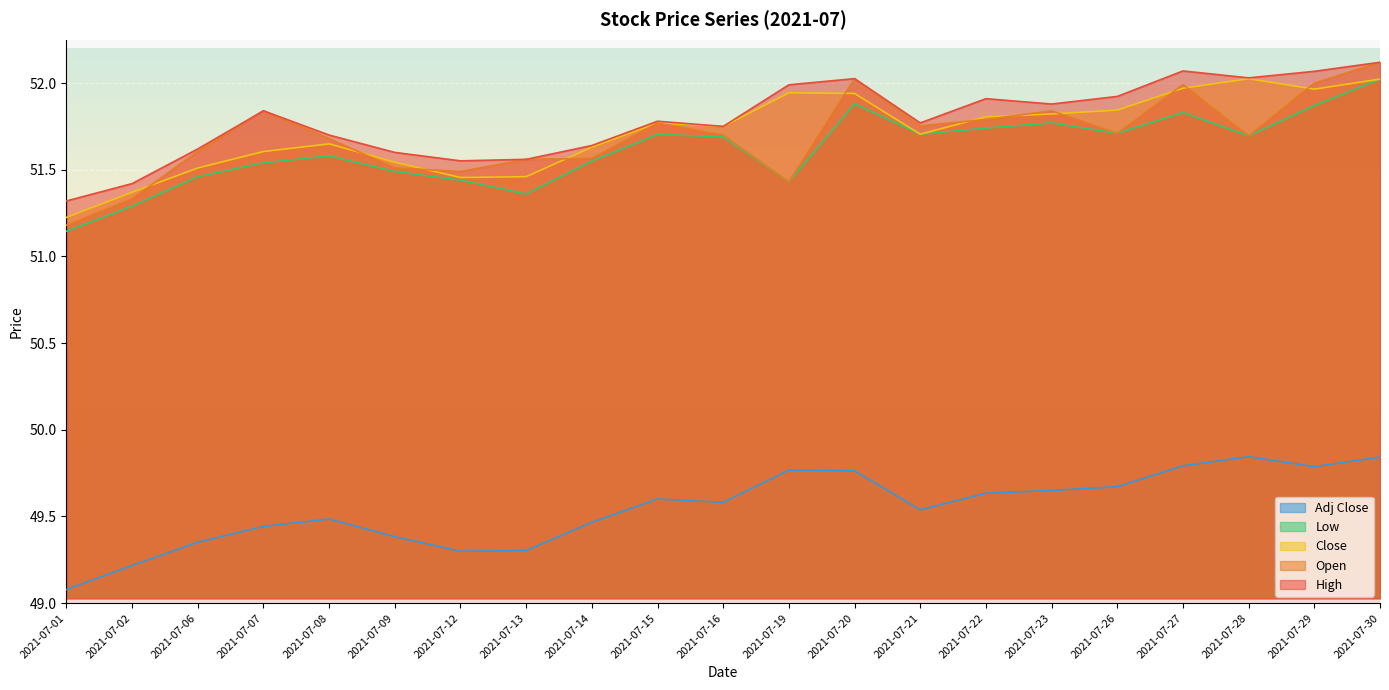

At which category is the sum across all series the highest?

2021-07-30